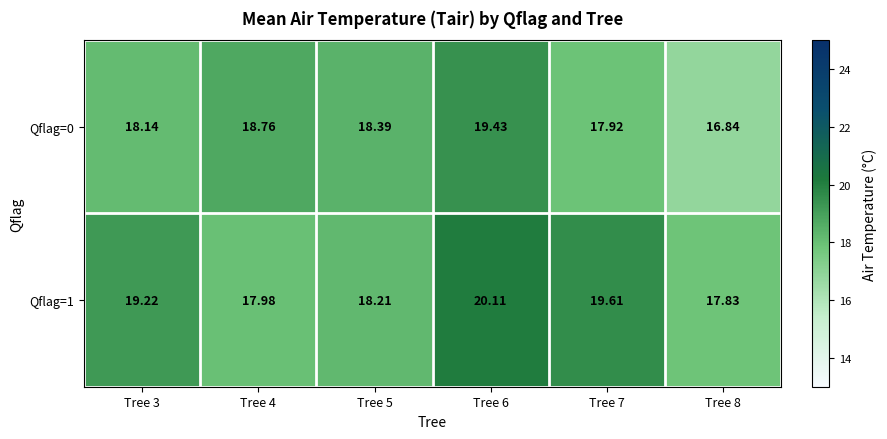

What is the greatest value displayed?

20.1